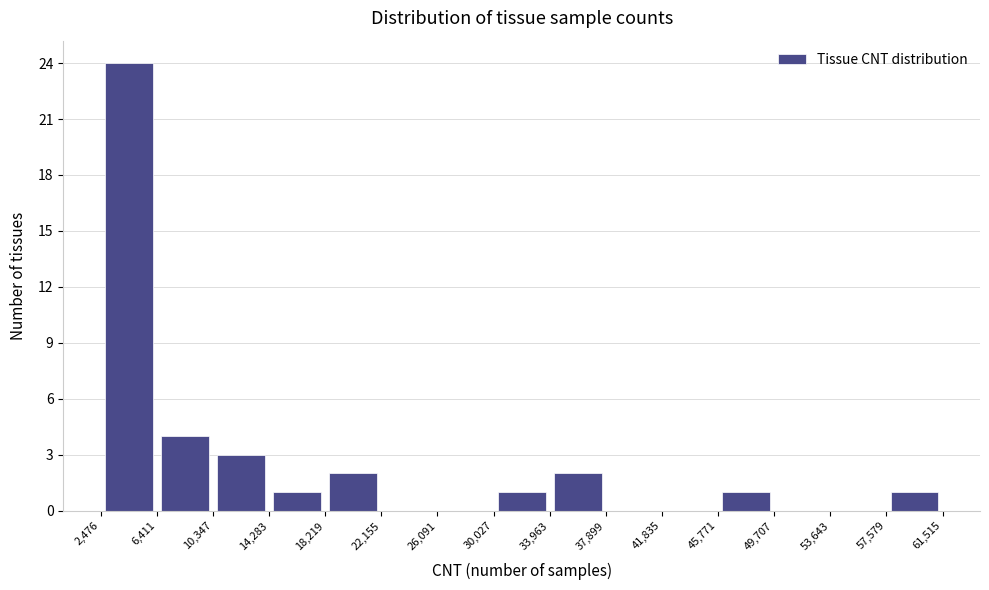

What is the height of the bar covering 6,411 to 10,347 on the x-axis? The values are not printed on the chart, so give them approximately, as read against the axis.

4